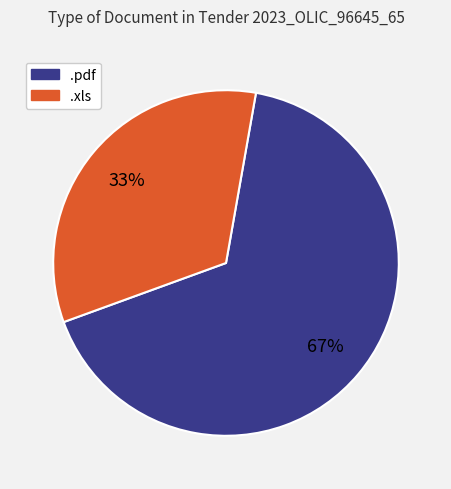

What percentage is the .pdf slice, to the nearest percent?

67%